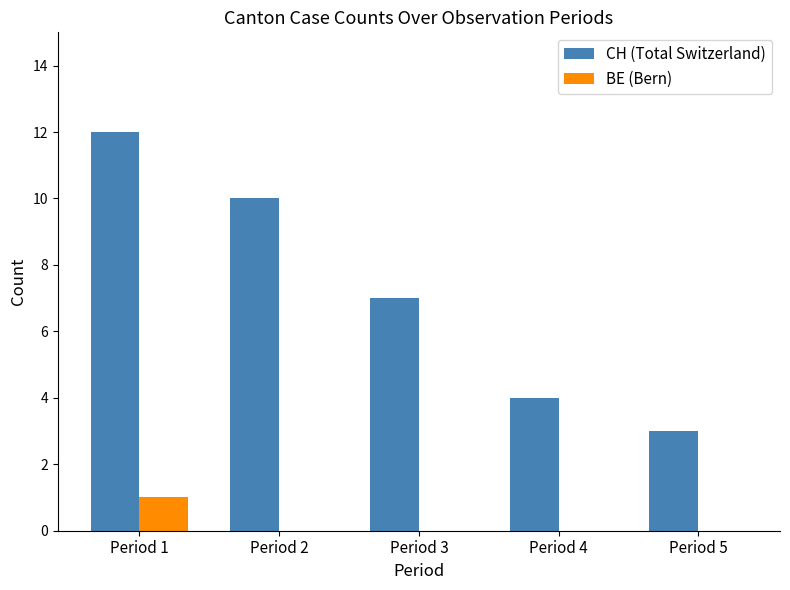

How many CH (Total Switzerland) values are between 4 and 10?

3